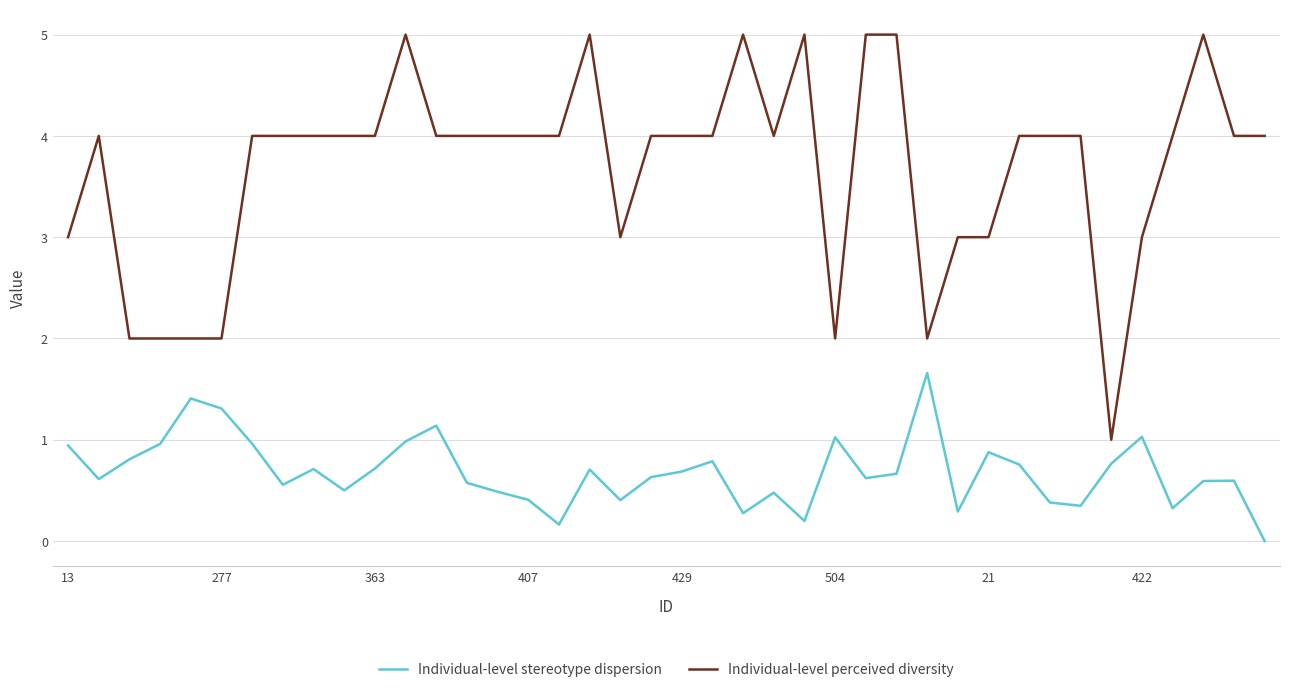

Which series has the largest total across all categories?

Individual-level perceived diversity